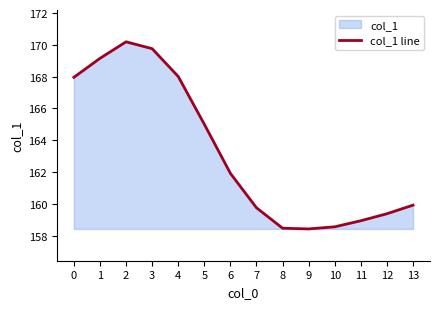

What is the sum of the values at 7 and 8?

318.2